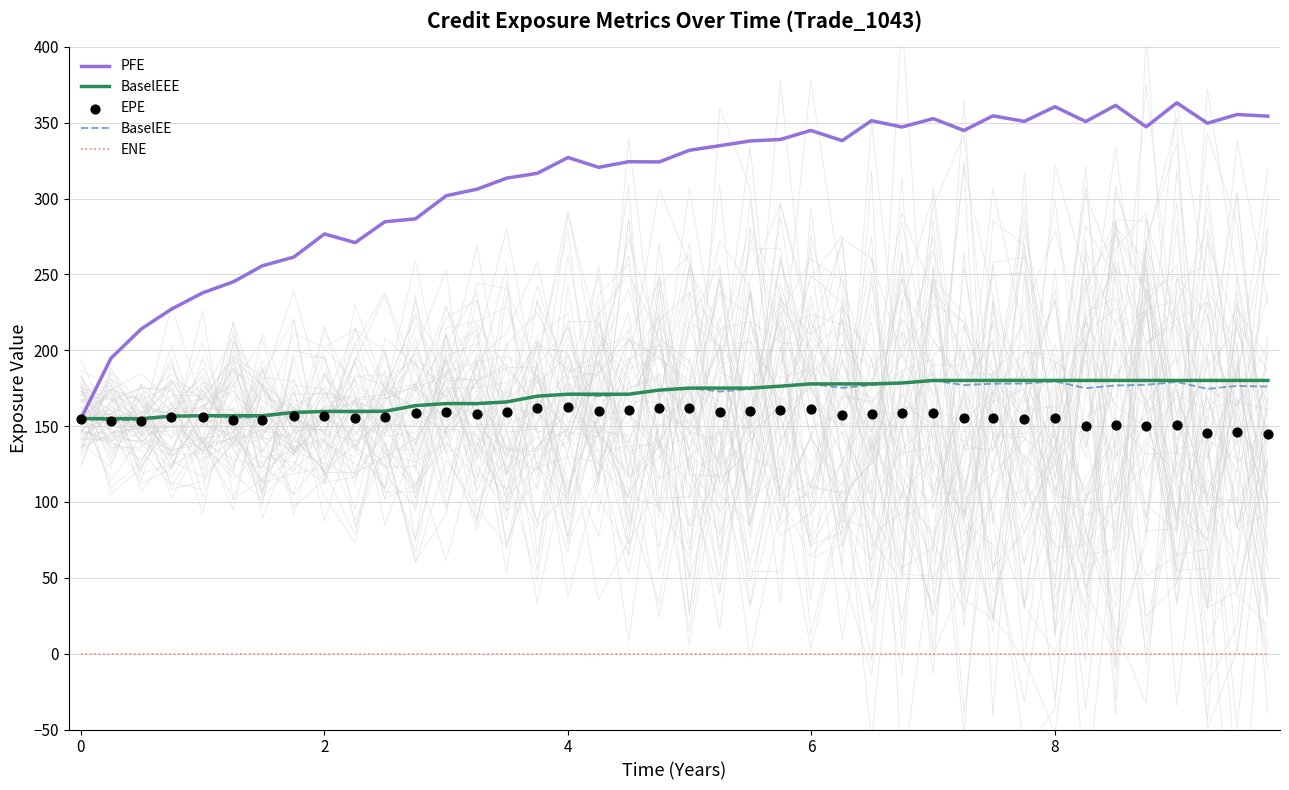

Is the value of BaselEEE at 11 greater than the value of EPE at 30?

Yes